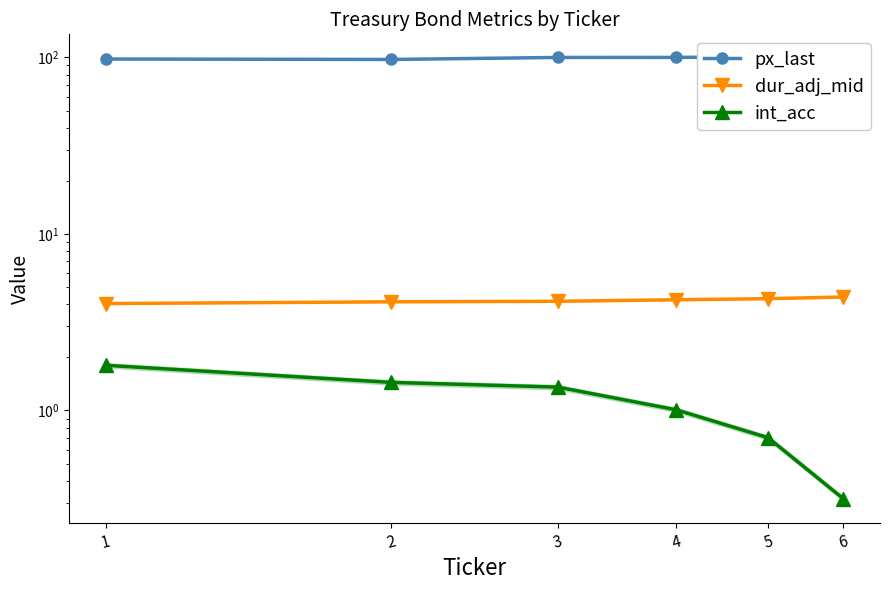

How many interior local valleys does the px_last series have?

1